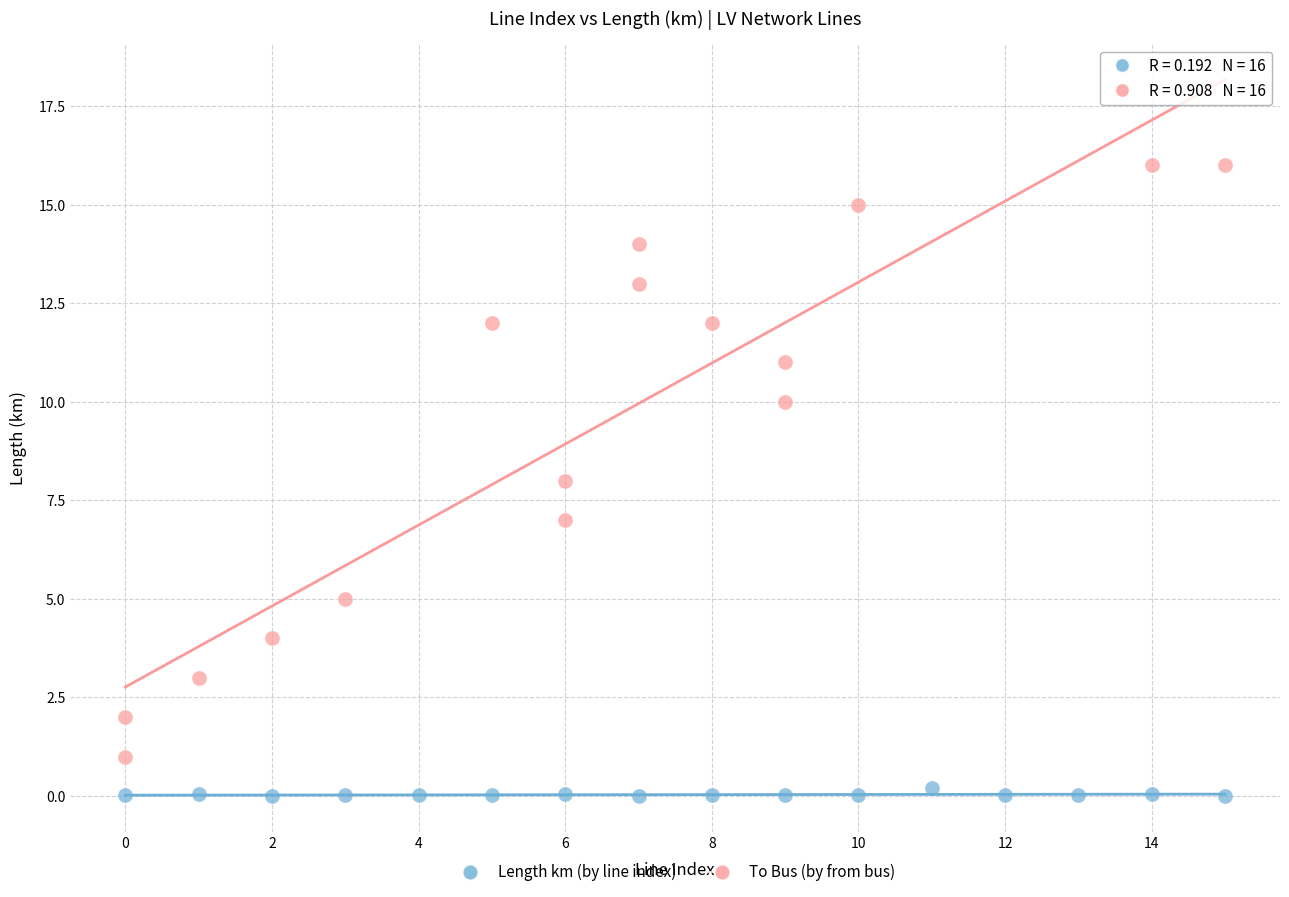

Which series has the widest spread of Y values?

To Bus (by from bus)